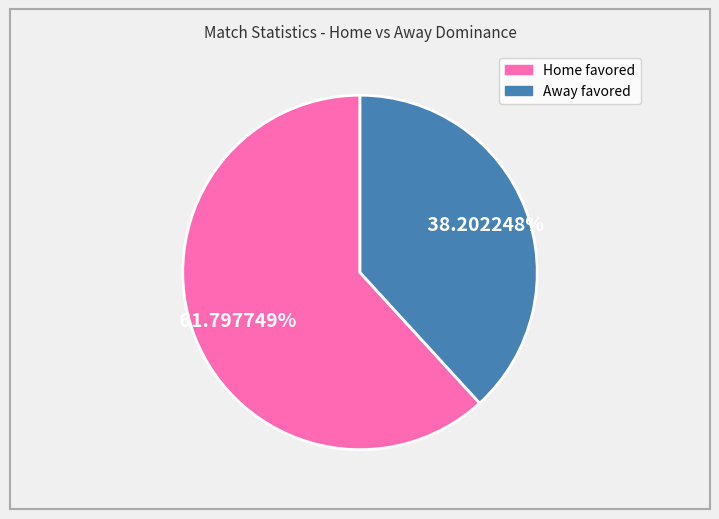

Does any single category account for the majority?

Yes